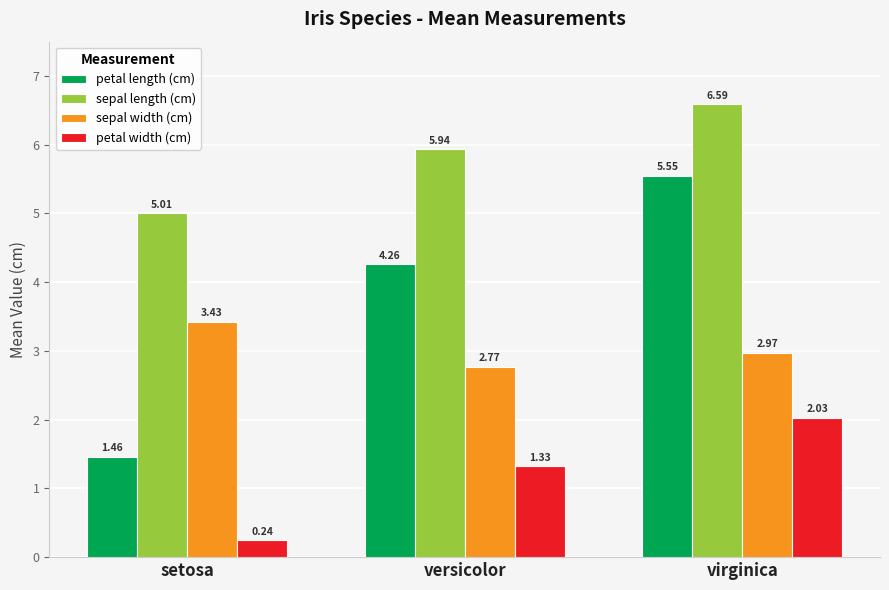

How many series are shown in this chart?

4